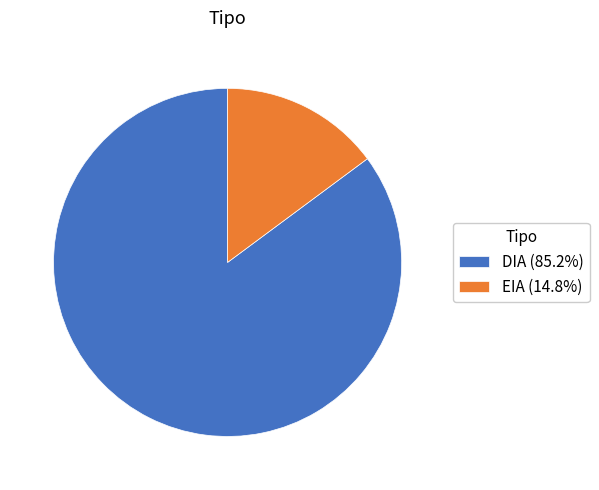

Is there a majority slice in this chart?

Yes